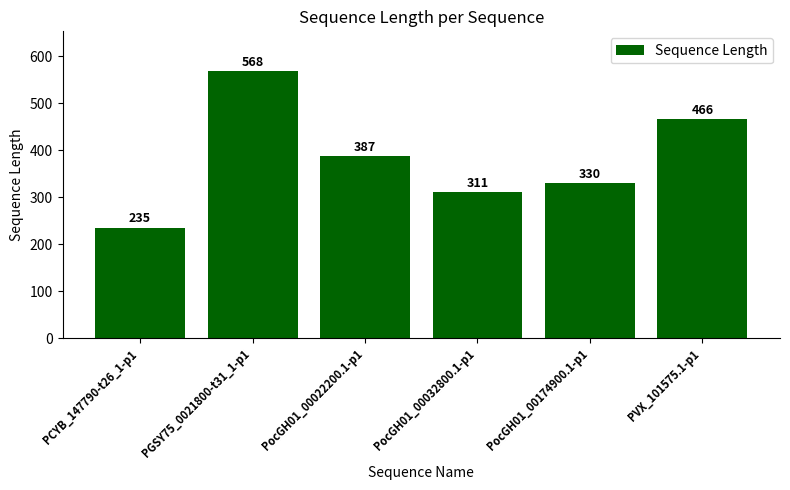

Reading left to right, list all the values displayed in this chart.

PCYB_147790-t26_1-p1=235	PGSY75_0021800-t31_1-p1=568	PocGH01_00022200.1-p1=387	PocGH01_00032800.1-p1=311	PocGH01_00174900.1-p1=330	PVX_101575.1-p1=466